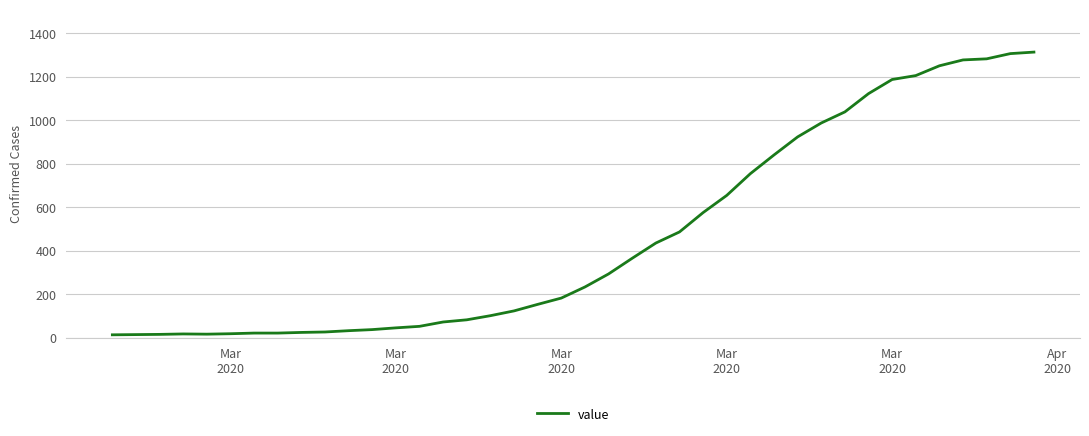

What is the difference between the maximum and minimum values?

1300